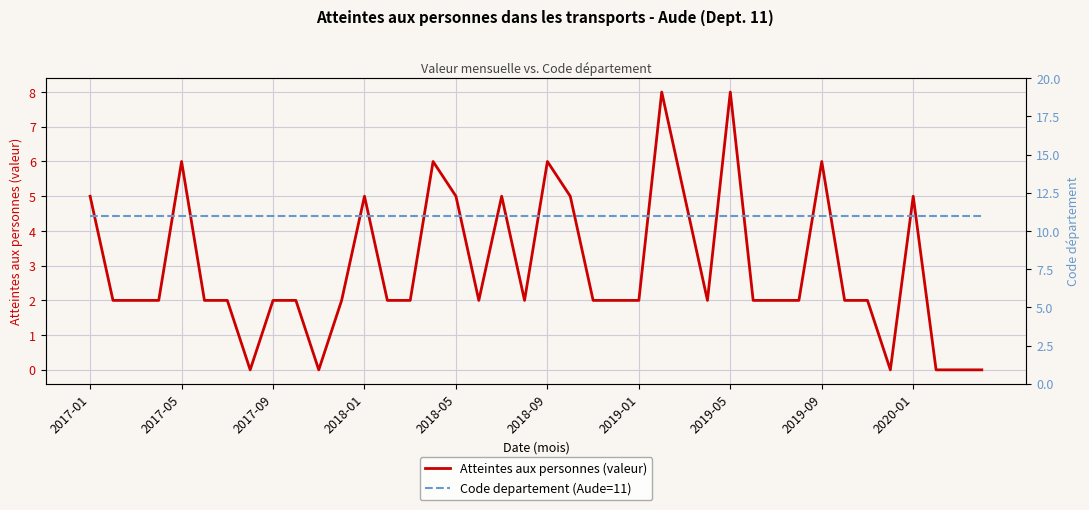

What is the sum of the Code departement (Aude=11) values at 39 and 11?

22